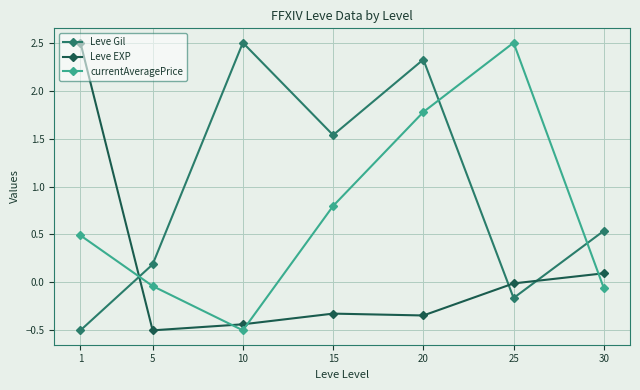

True or false: Leve EXP has a value of -0.7 at 5.

False